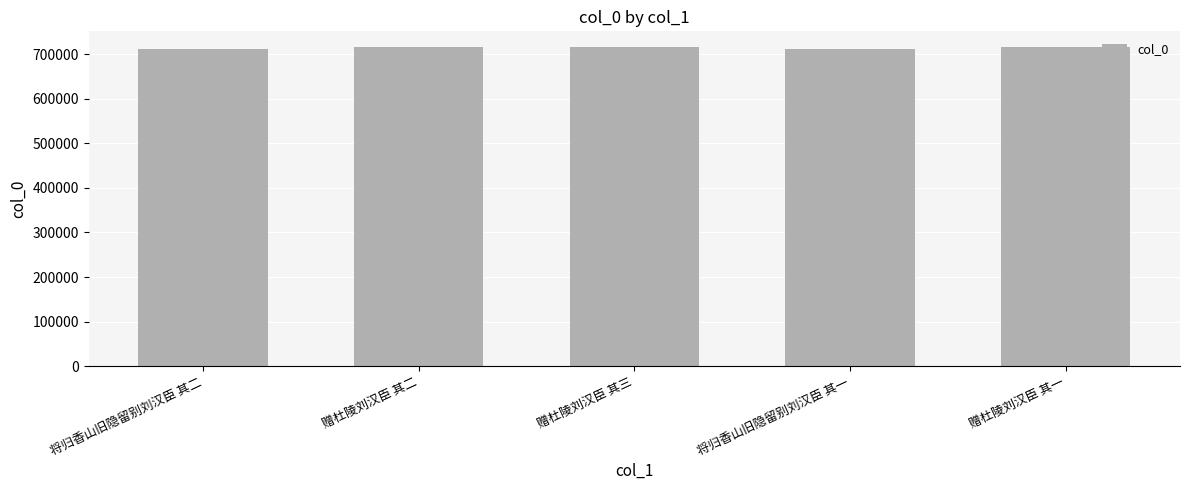

What is the minimum value shown in the chart?

711459